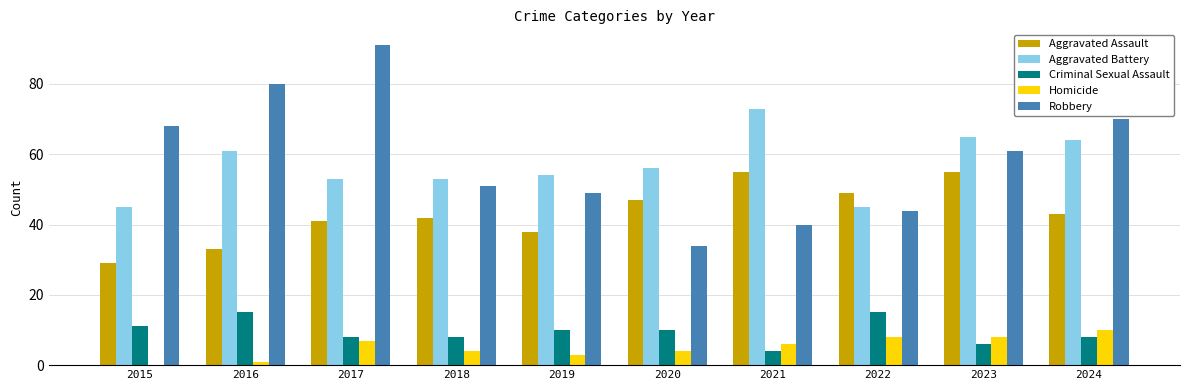

How many groups of bars are there?

10